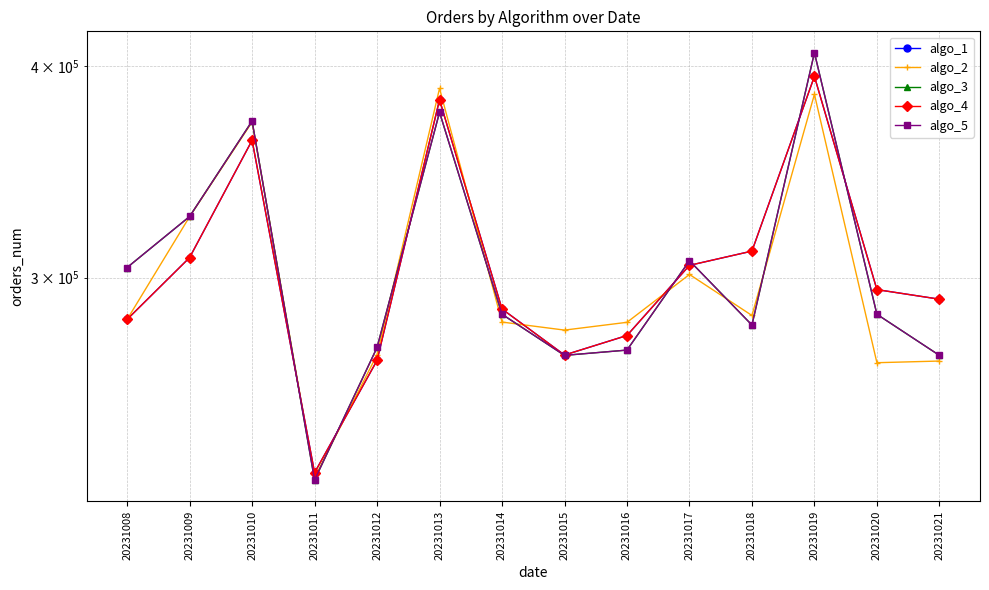

The value of algo_2 at 20231020 is 267208.7. True or false?

True